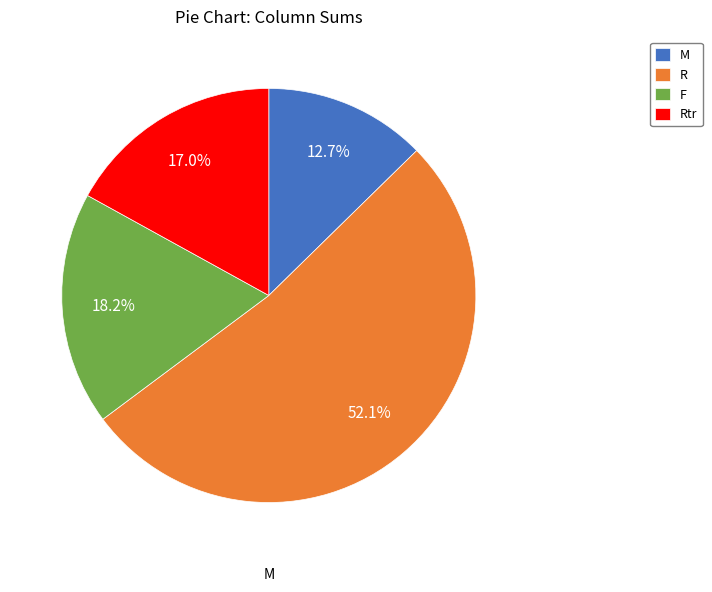

Count the number of slices in the pie.

4